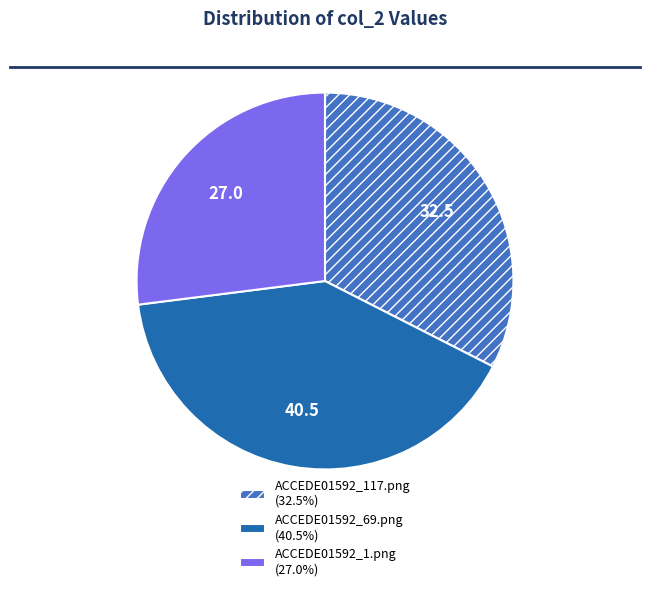

Count the number of slices in the pie.

3